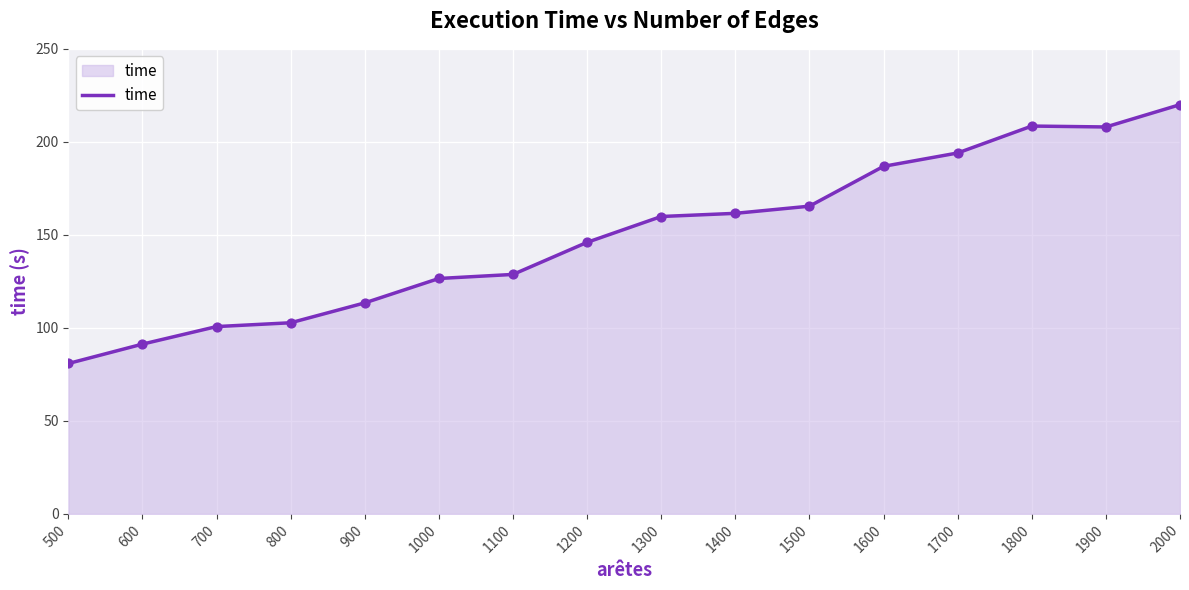

What is the ratio of the value at 1000 to the value at 1600?

0.7